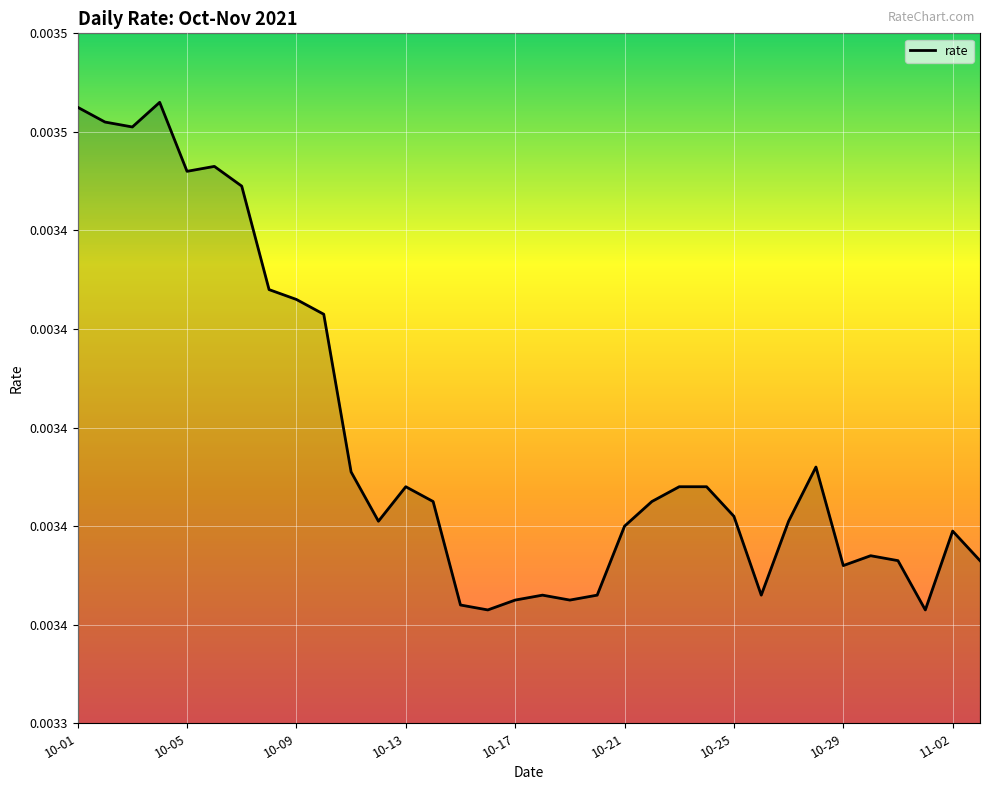

How many interior local valleys (lower than both neighbors) does the data have?

8